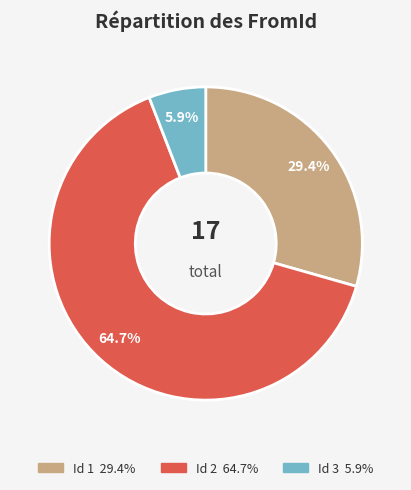

Does any single category account for the majority?

Yes